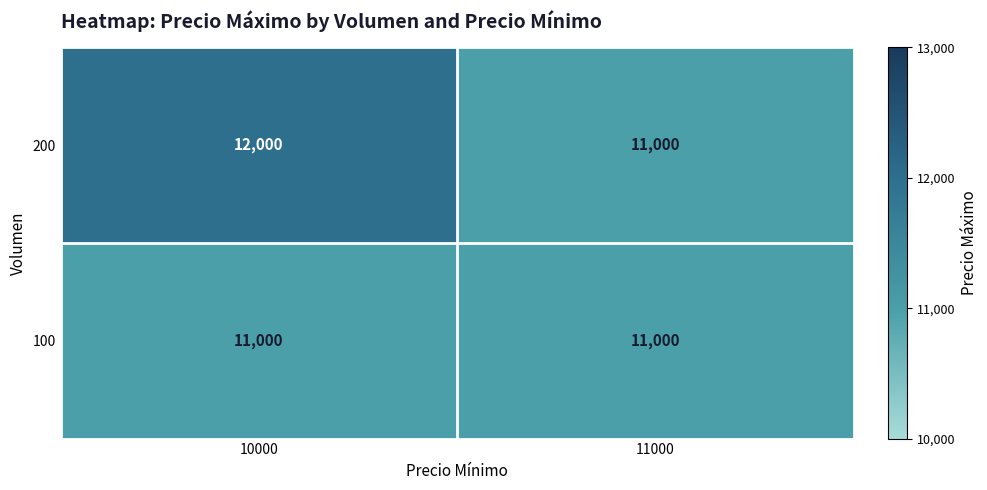

List the series in order of their overall mean, lowest first.

100, 200